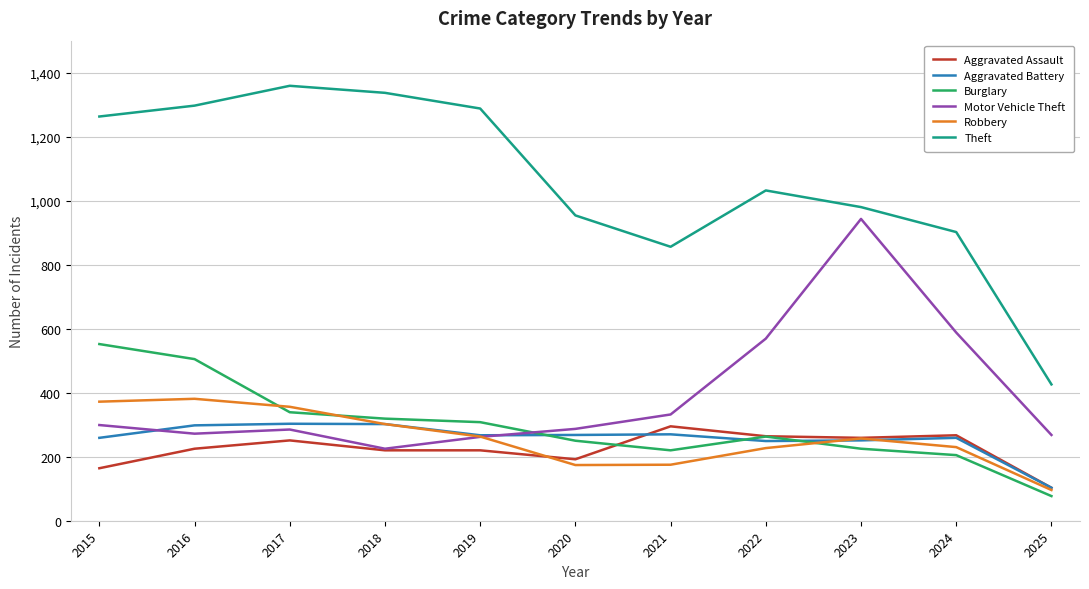

True or false: Burglary and Theft cross at least once.

False